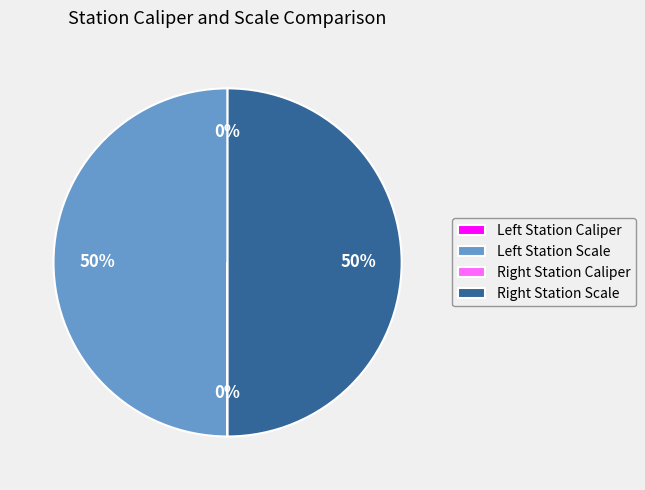

To the nearest percent, what is the difference between the largest and smallest slice percentages?

50%